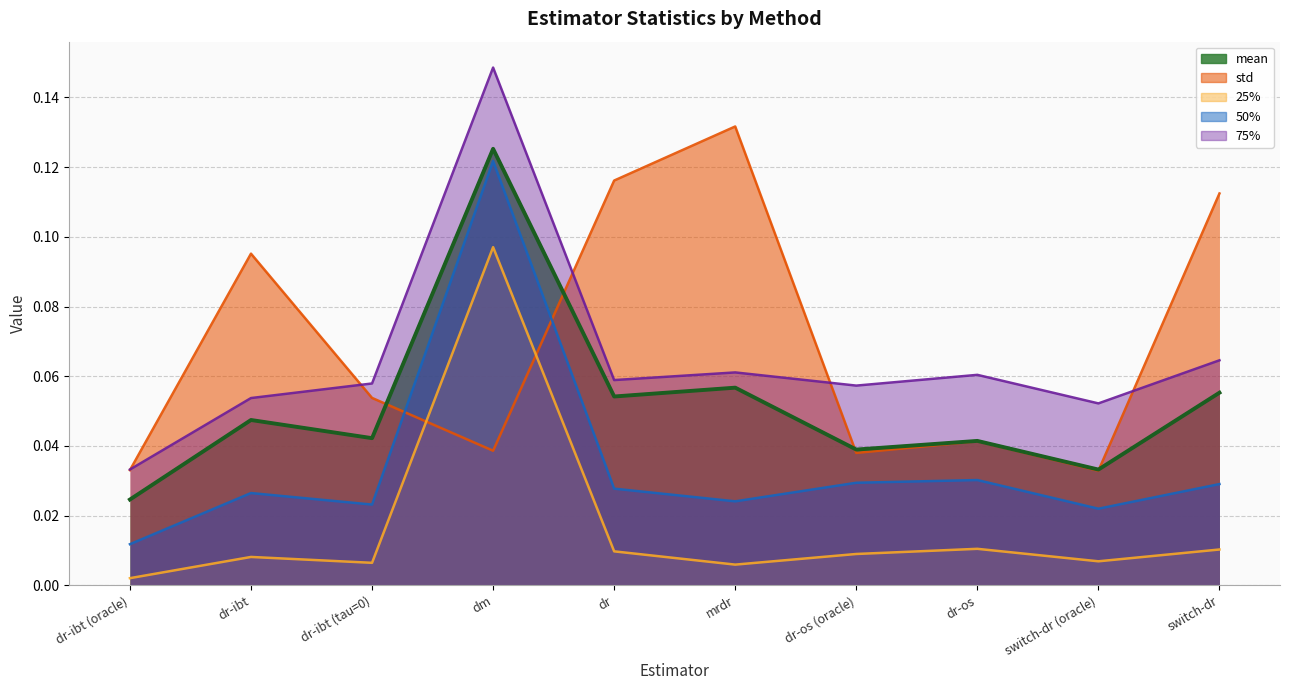

True or false: mean has more than 0 points higher than both neighbors.

True